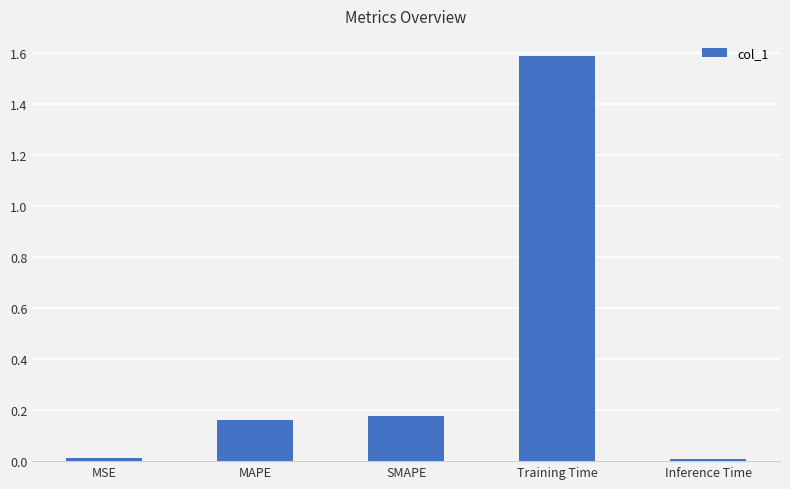

What is the change in value from SMAPE to Training Time?

+1.4